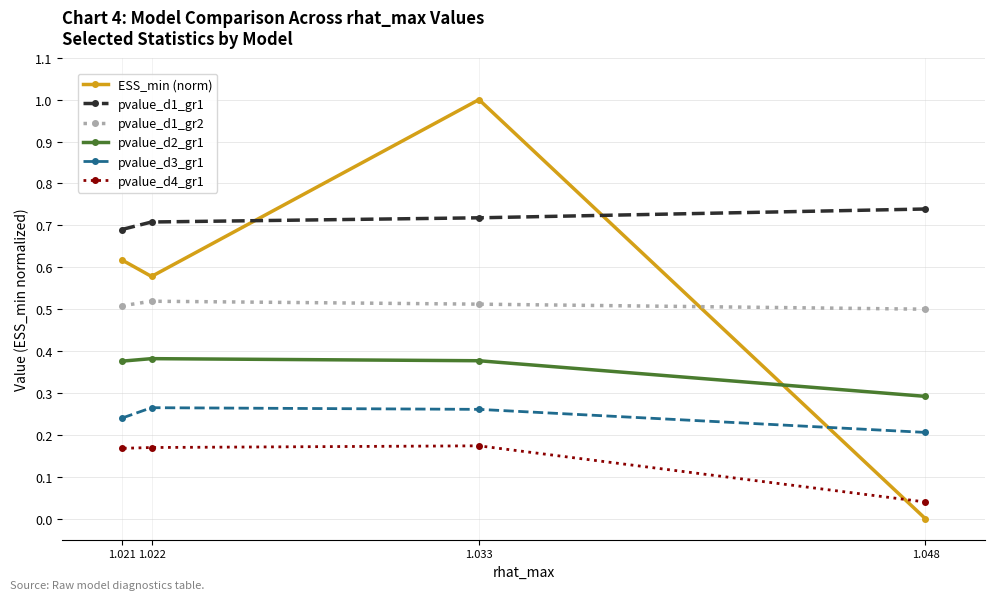

The value of pvalue_d2_gr1 at 1.021 is 0.4. True or false?

True